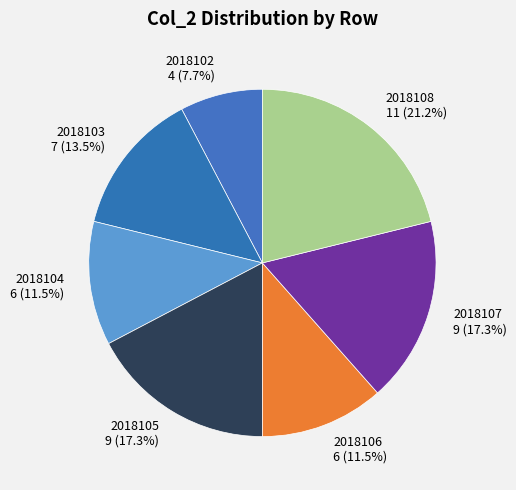

How many segments does this pie chart have?

7